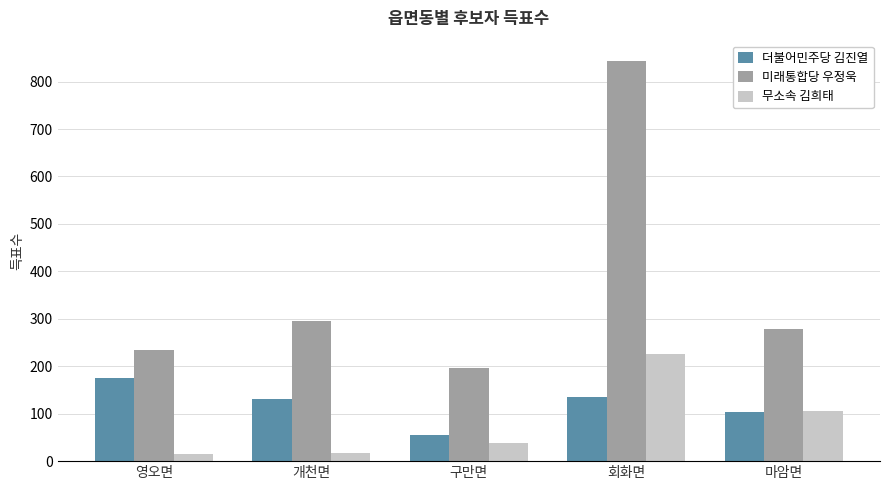

What are all the series names shown in the legend?

더불어민주당 김진열, 미래통합당 우정욱, 무소속 김희태